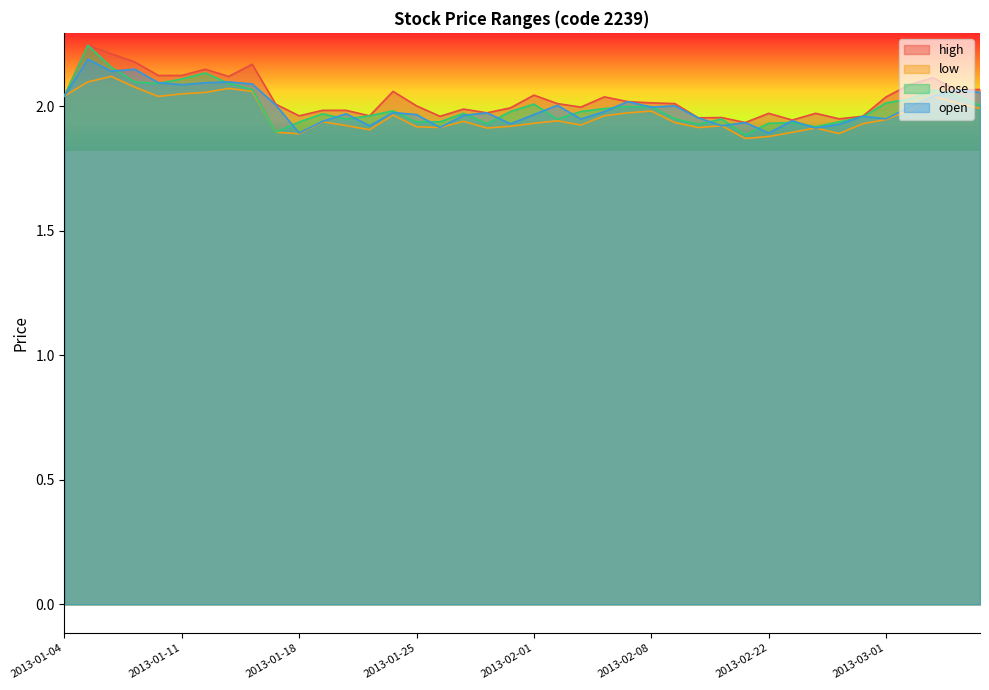

The value of open at 2013-02-22 is 1.2. True or false?

False